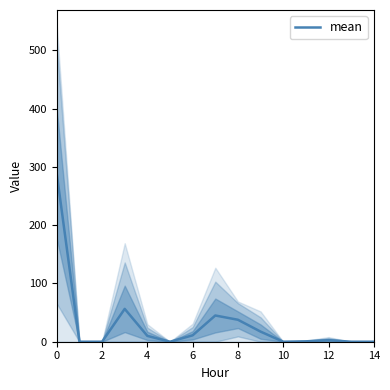

The mean series shows 153.0 at 0. True or false?

False